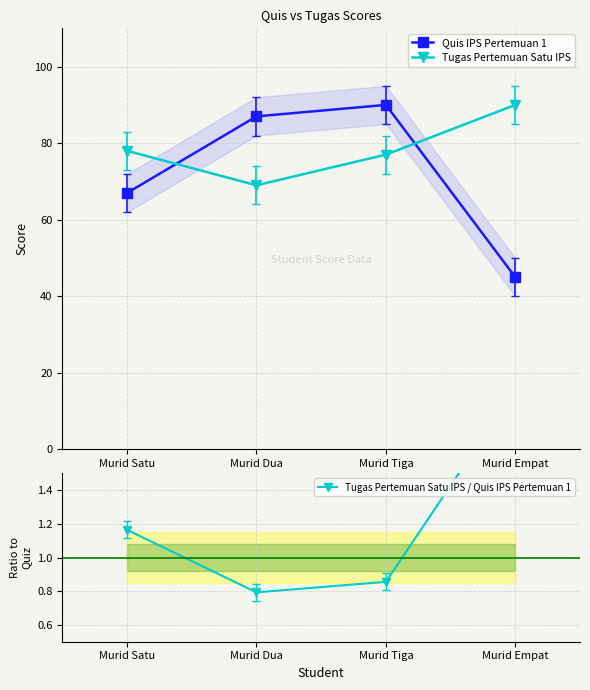

What are all the series names shown in the legend?

Quis IPS Pertemuan 1, Tugas Pertemuan Satu IPS, Tugas Pertemuan Satu IPS / Quis IPS Pertemuan 1